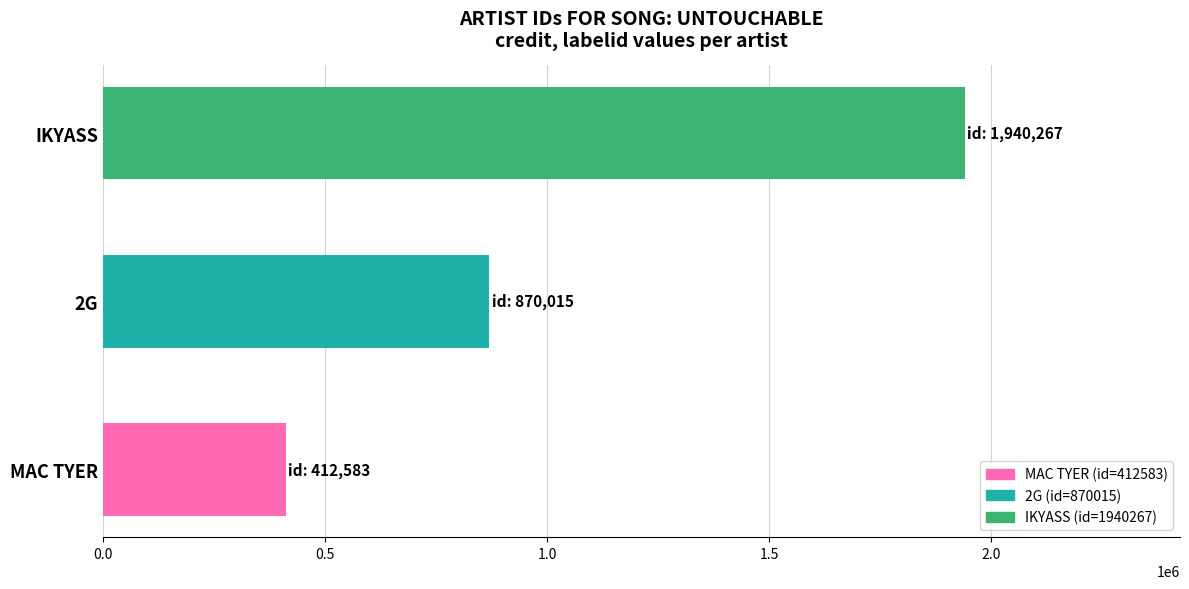

What is the average value?

1074288